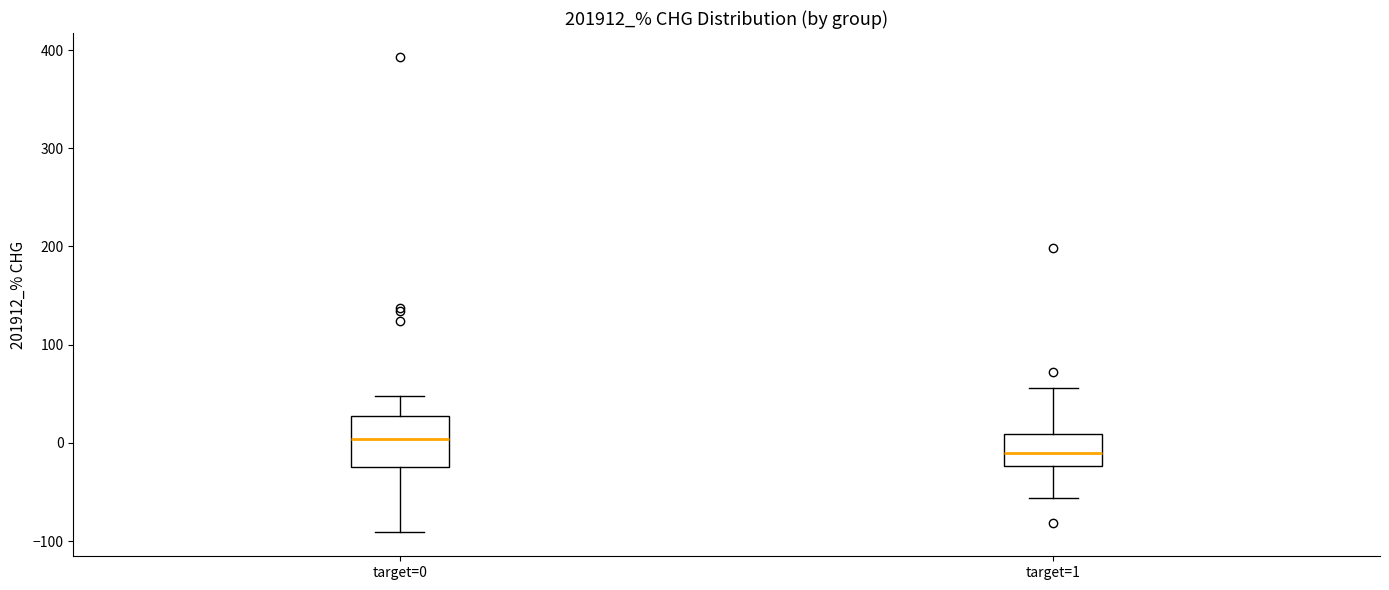

Where is the lower edge of the box for target=0 on the y-axis? The values are not printed on the chart, so give them approximately, as read against the axis.

-20